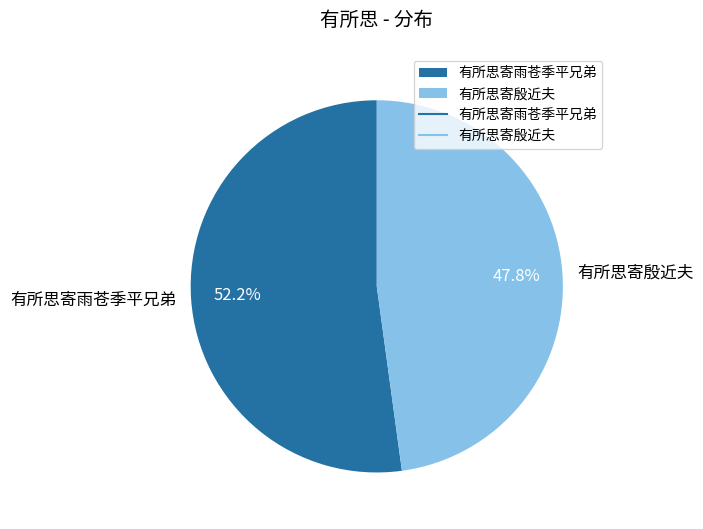

To the nearest percent, what is the combined percentage of 有所思寄殷近夫 and 有所思寄雨苍季平兄弟?

100%